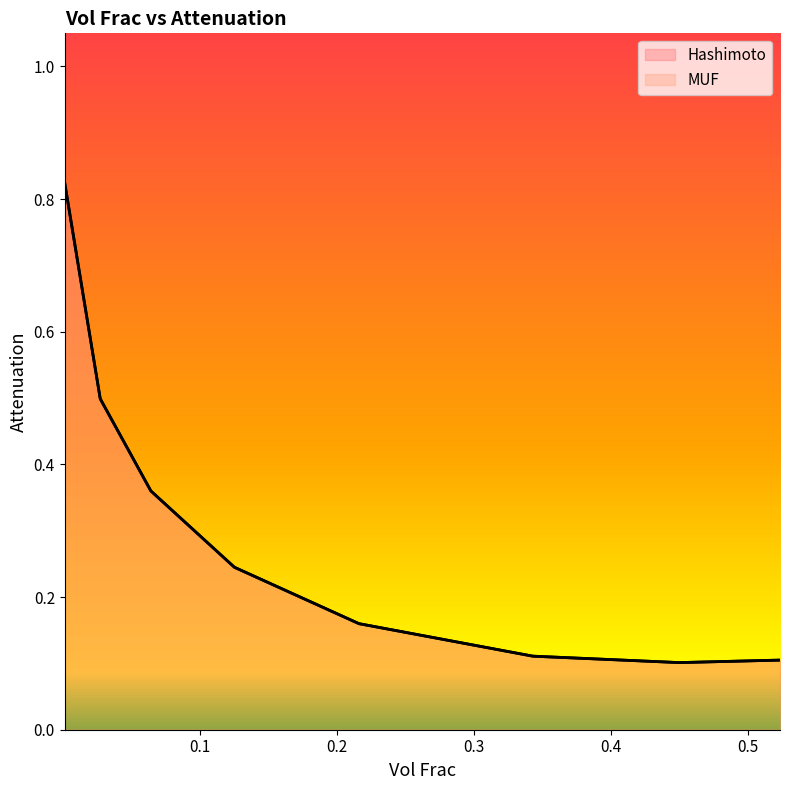

Does the chart display data point markers on the line(s)?

No